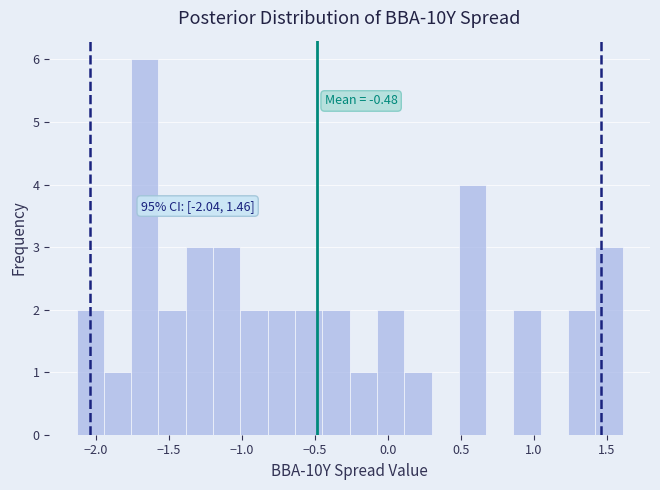

Read against the x-axis, roughly where is the centre of the tallest bar?

-1.65